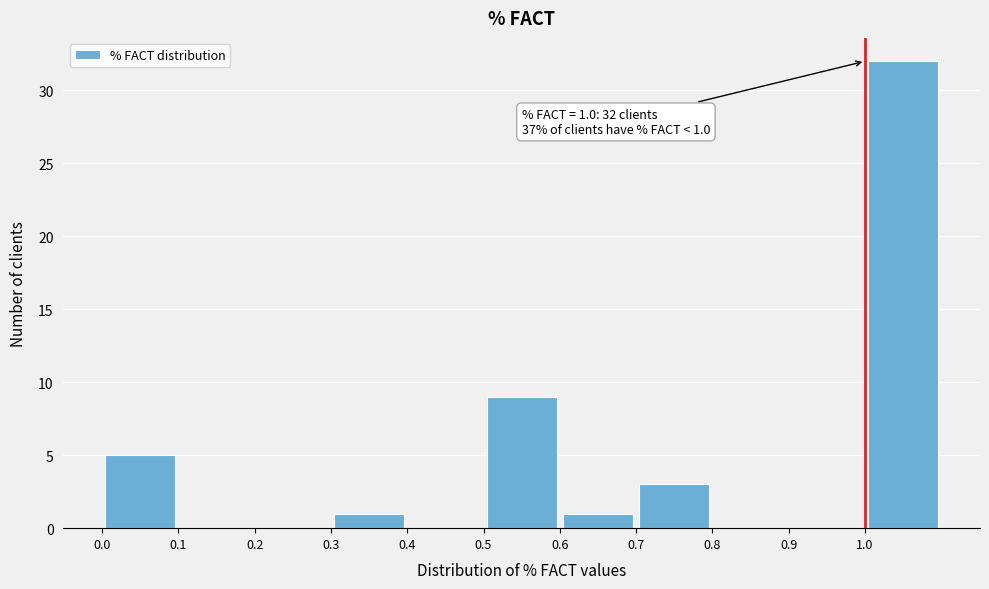

Which range on the x-axis has the tallest bar?

1.0 to 1.1